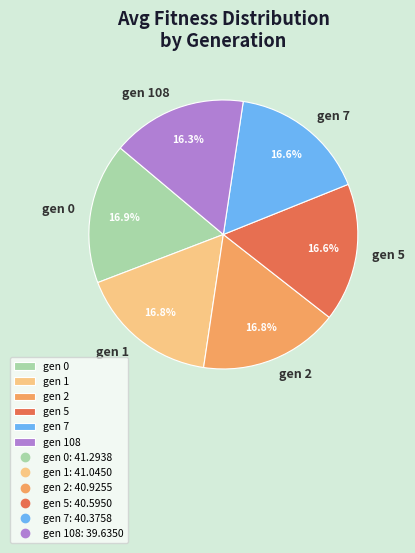

Does any single category account for the majority?

No